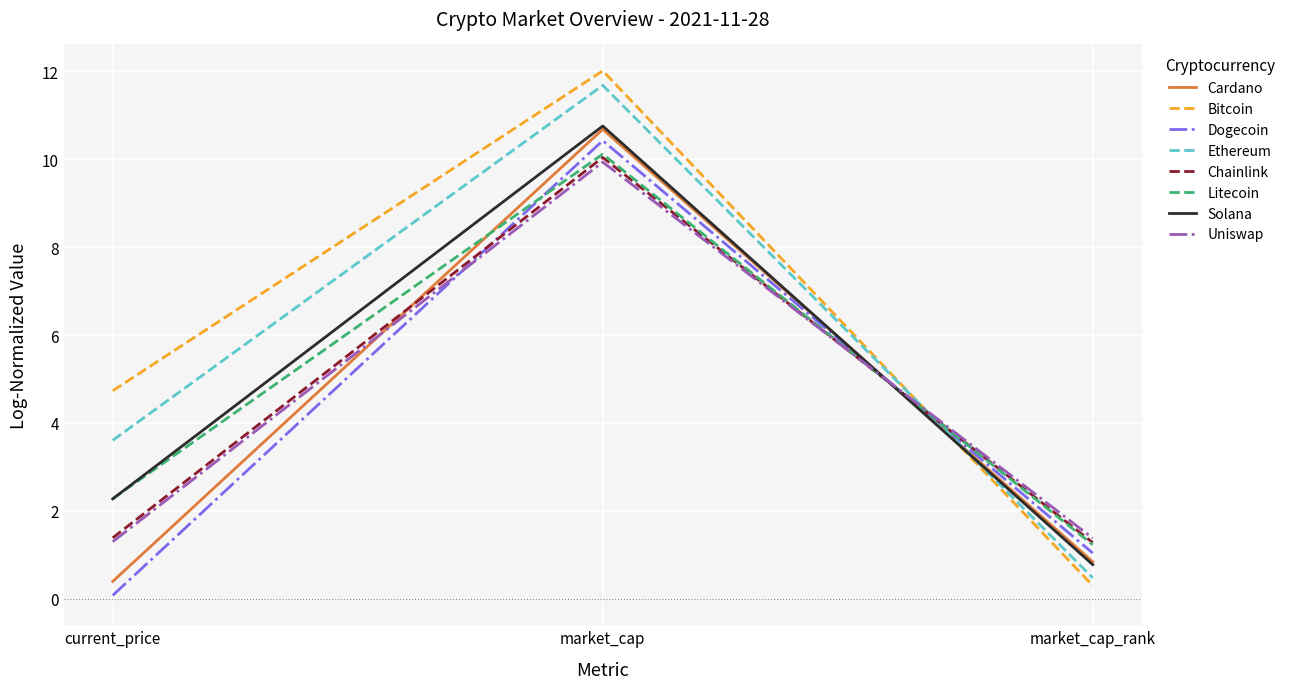

What is the sum of the Litecoin values at market_cap and current_price?

12.4